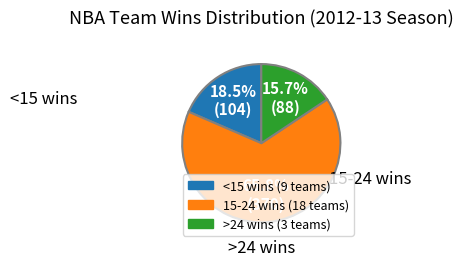

Is there any slice that represents more than half of the pie?

Yes